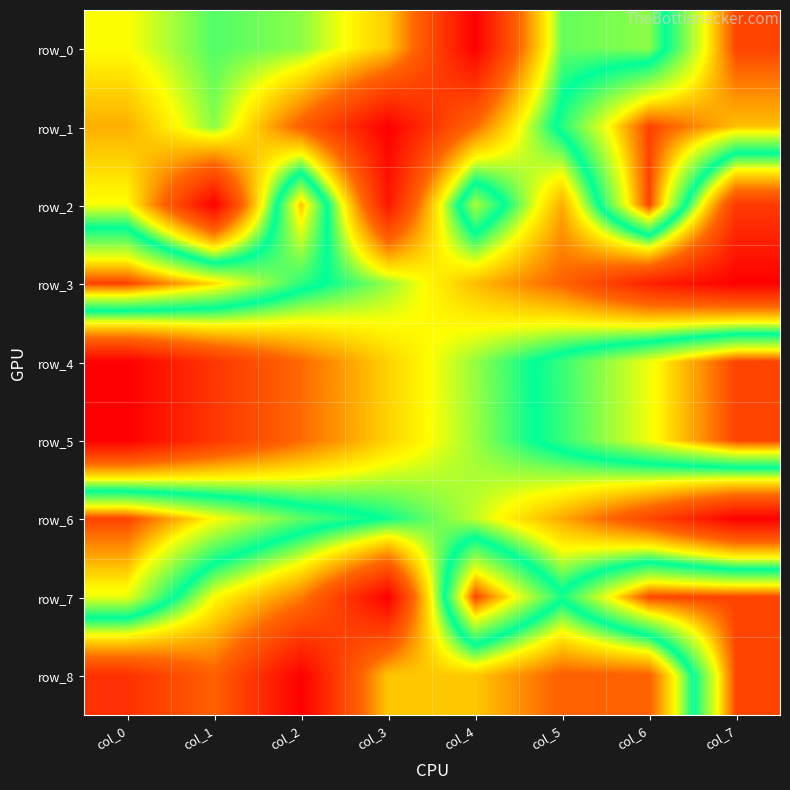

Rank the series by their maximum value, from highest to lowest.

row_0, row_1, row_2, row_3, row_4, row_5, row_6, row_7, row_8